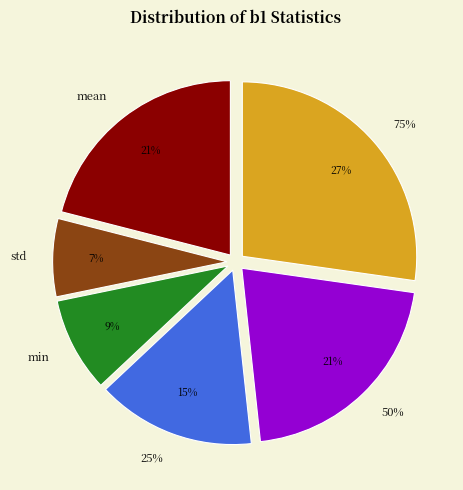

Rank the categories by value from highest to lowest.

75%, 50%, mean, 25%, min, std